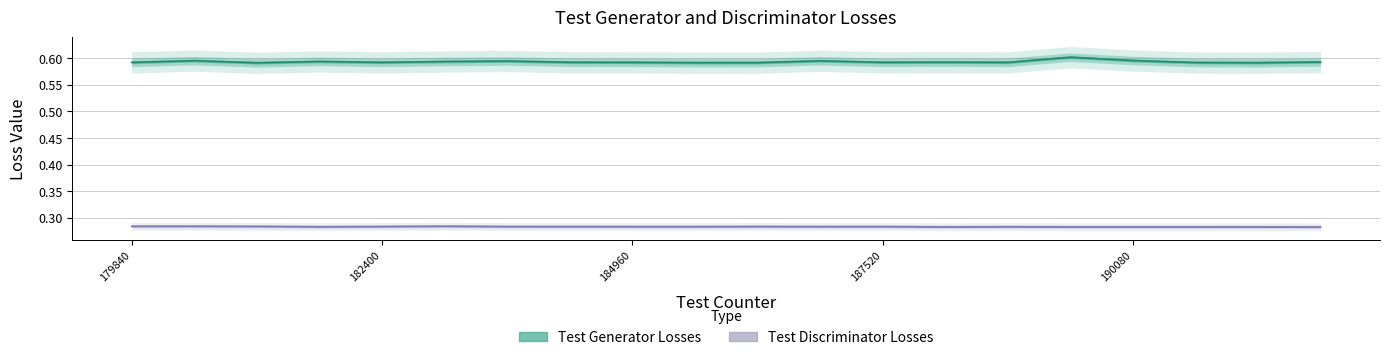

At how many categories does at least one series exceed 0?

20